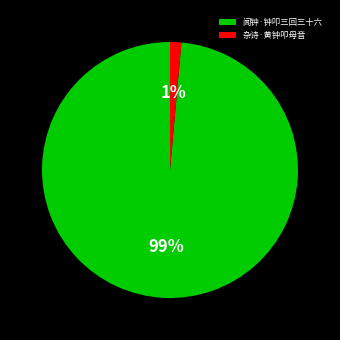

To the nearest percent, what percentage of the pie is 闻钟·钟叩三回三十六?

99%